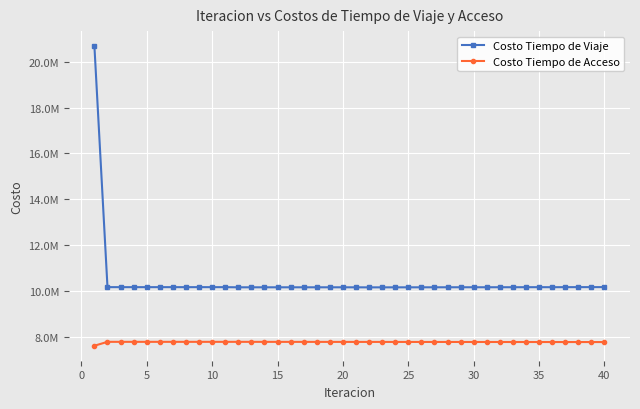

Which series has the widest spread of values?

Costo Tiempo de Viaje